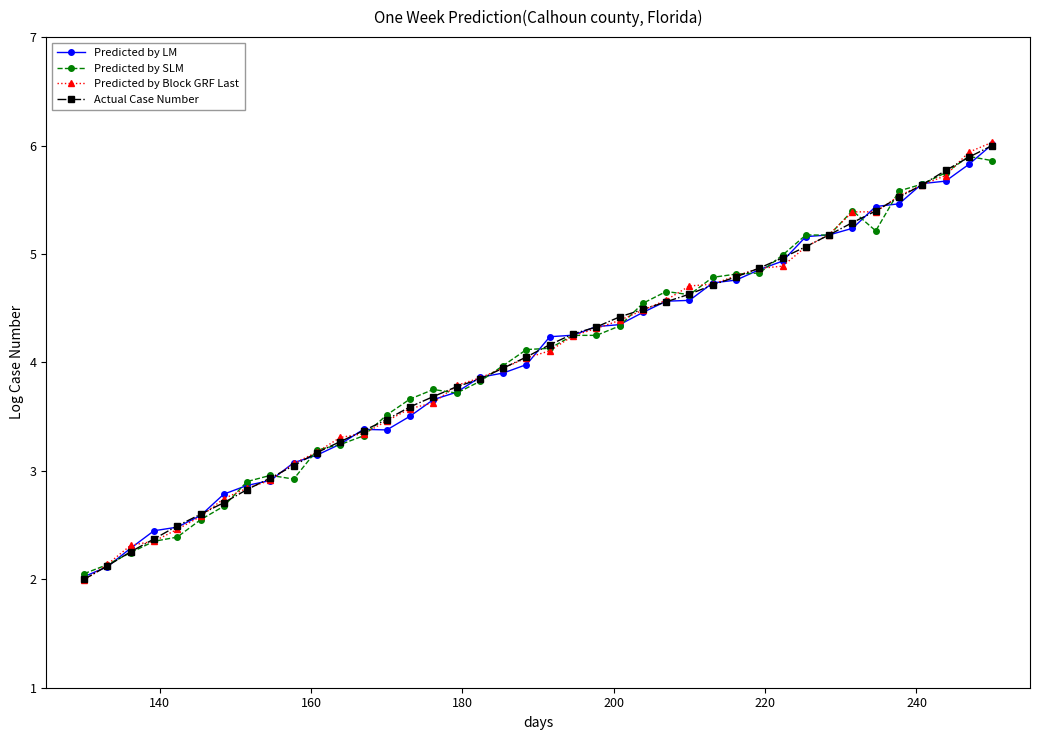

What is the minimum value shown in the chart?

2.0